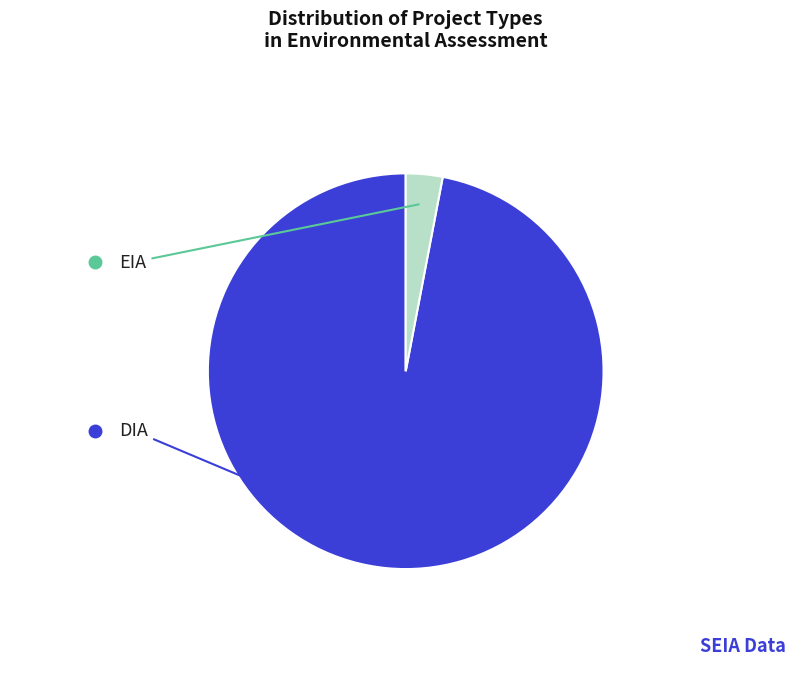

Is there a majority slice in this chart?

Yes